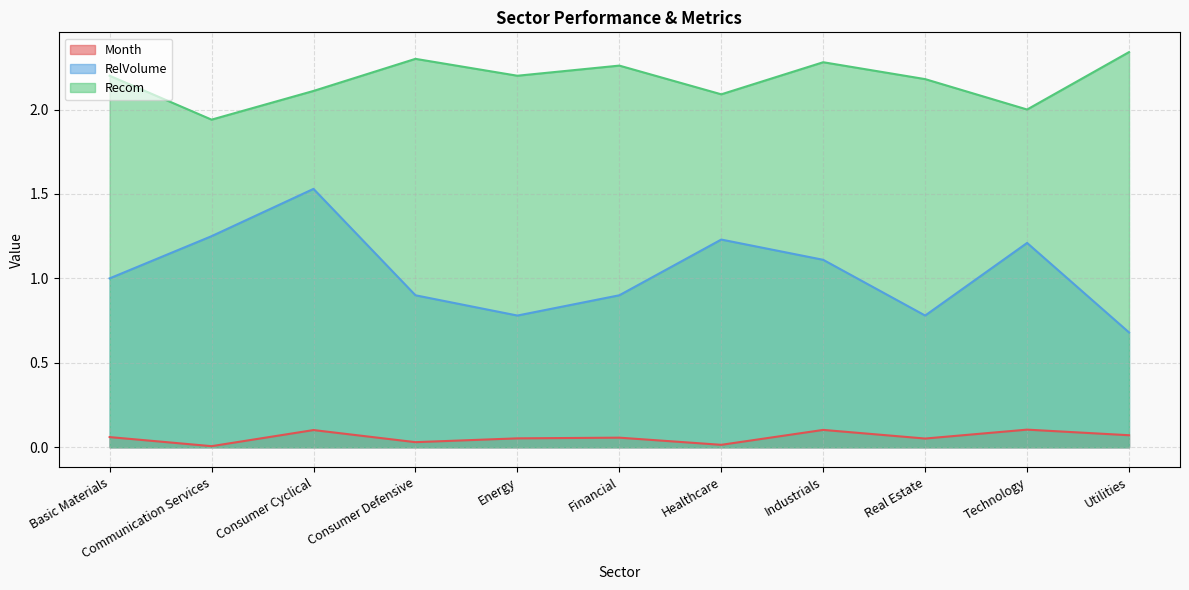

What is the average value of the RelVolume series?

1.0